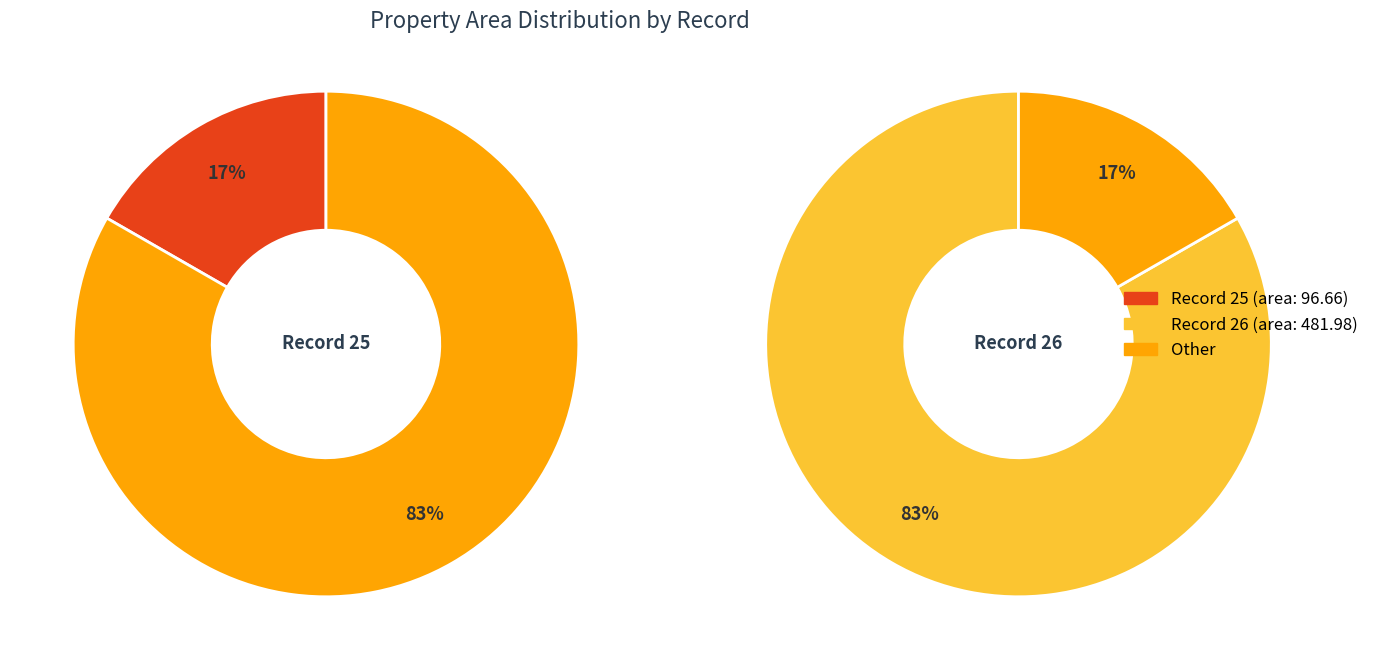

Does 25 account for over 50% of the chart?

No